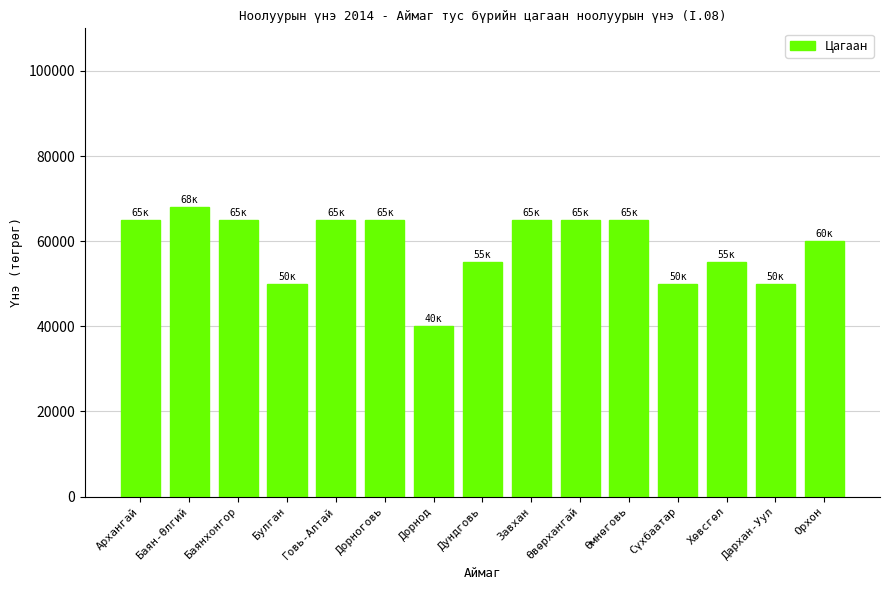

What is the value of the 1st bar from the left?

65000